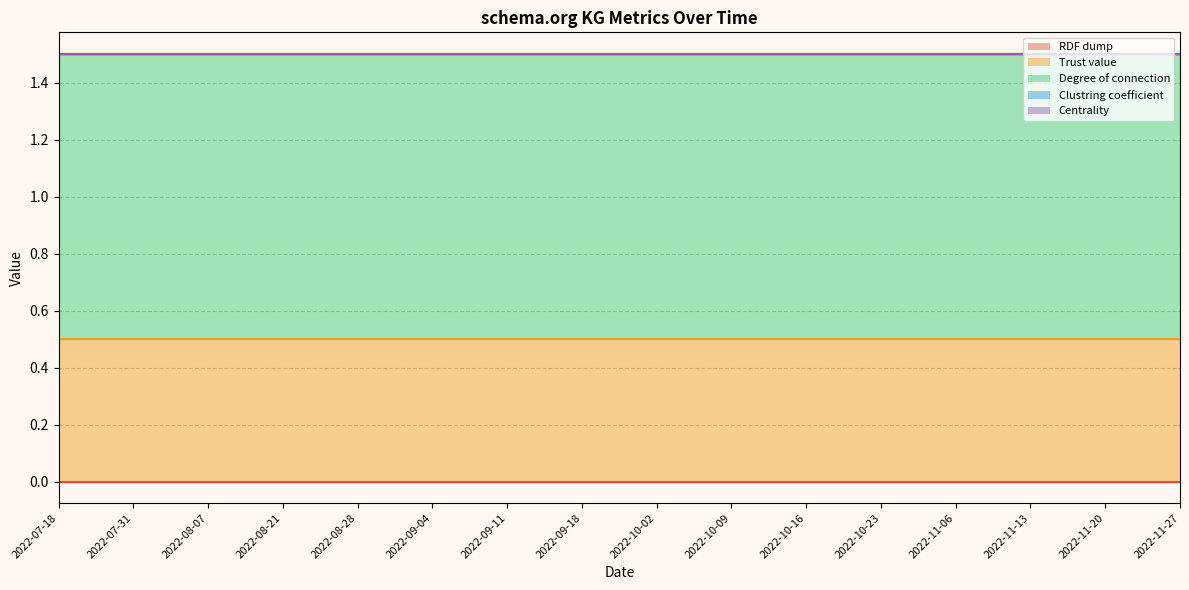

Where is Degree of connection nearest to the value 1?

2022-07-18